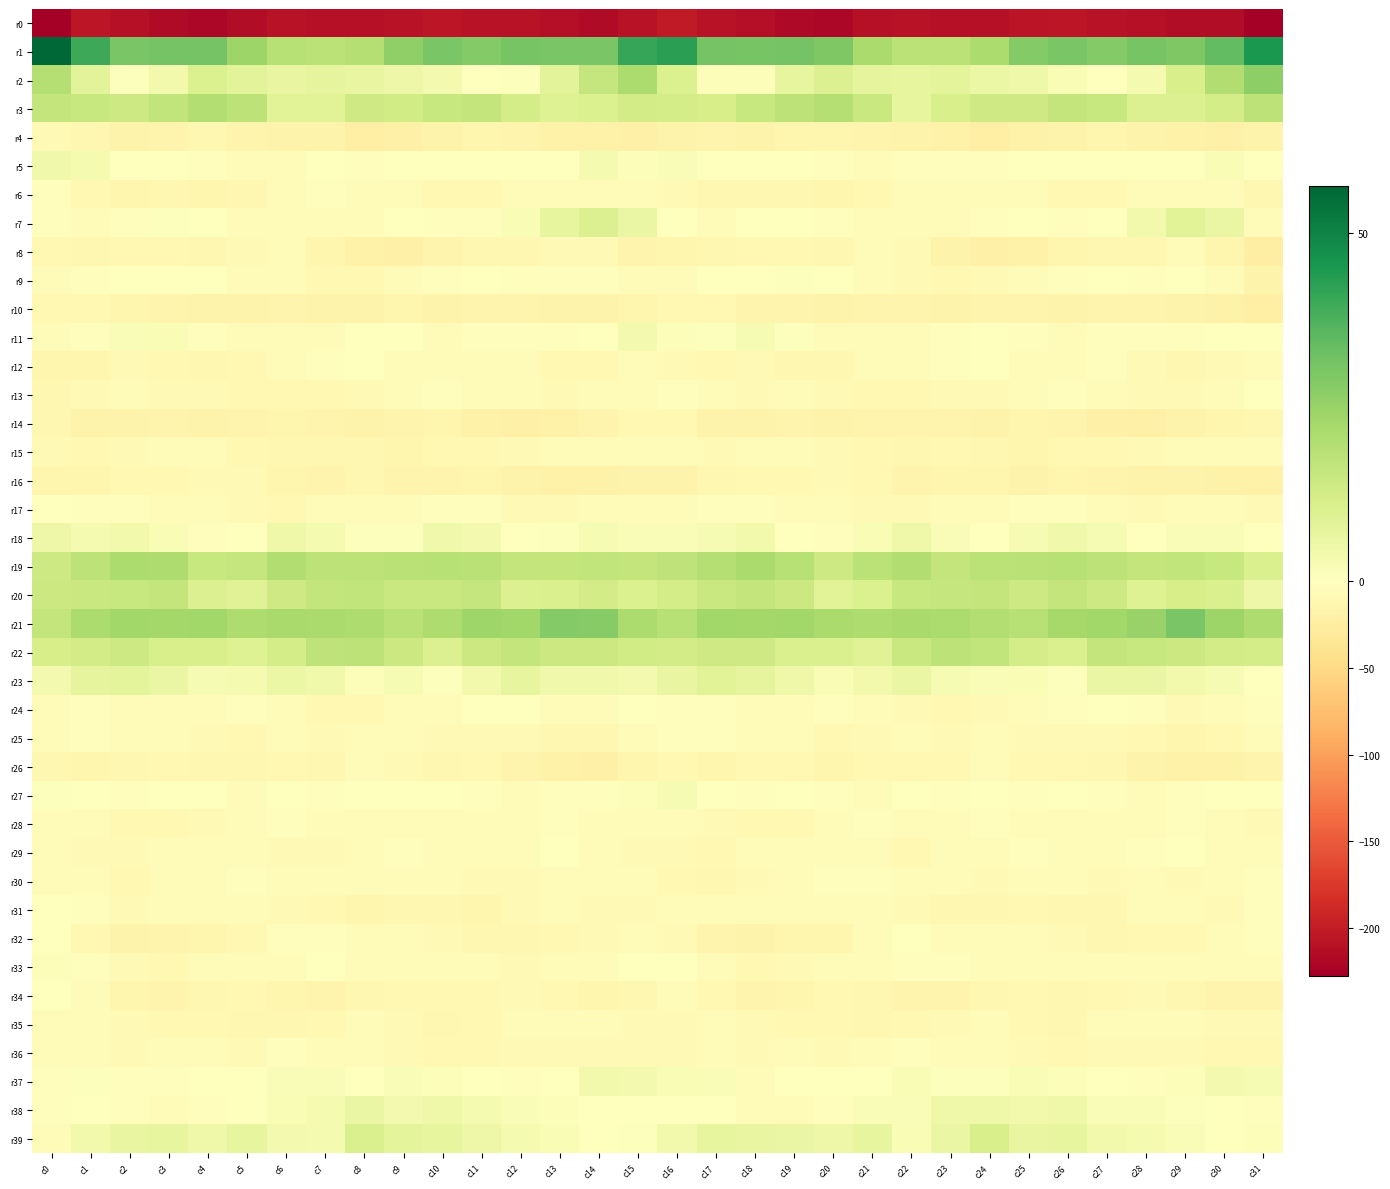

Between c18 and c7, which is larger?

c7